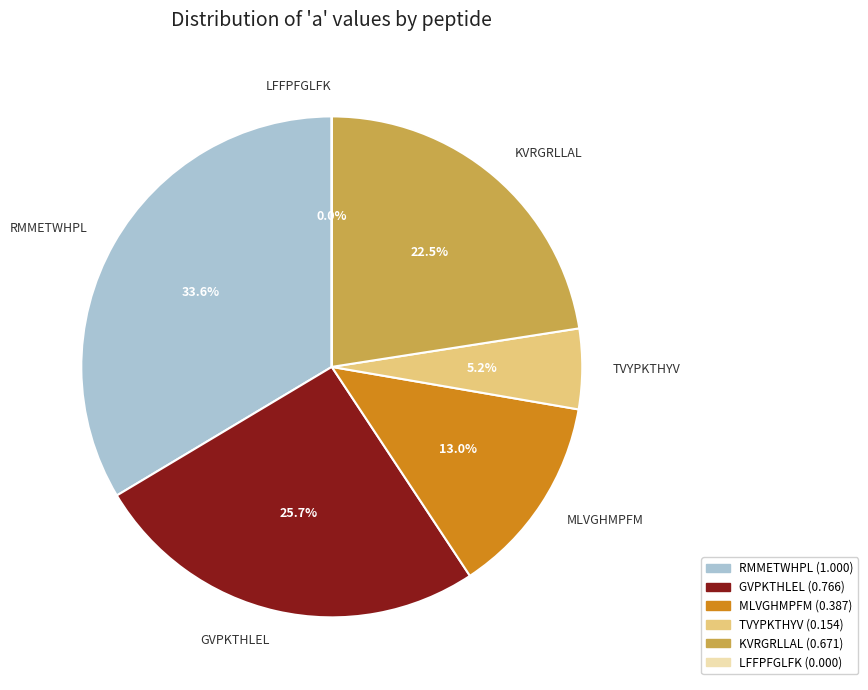

Rank the categories by value from lowest to highest.

LFFPFGLFK, TVYPKTHYV, MLVGHMPFM, KVRGRLLAL, GVPKTHLEL, RMMETWHPL